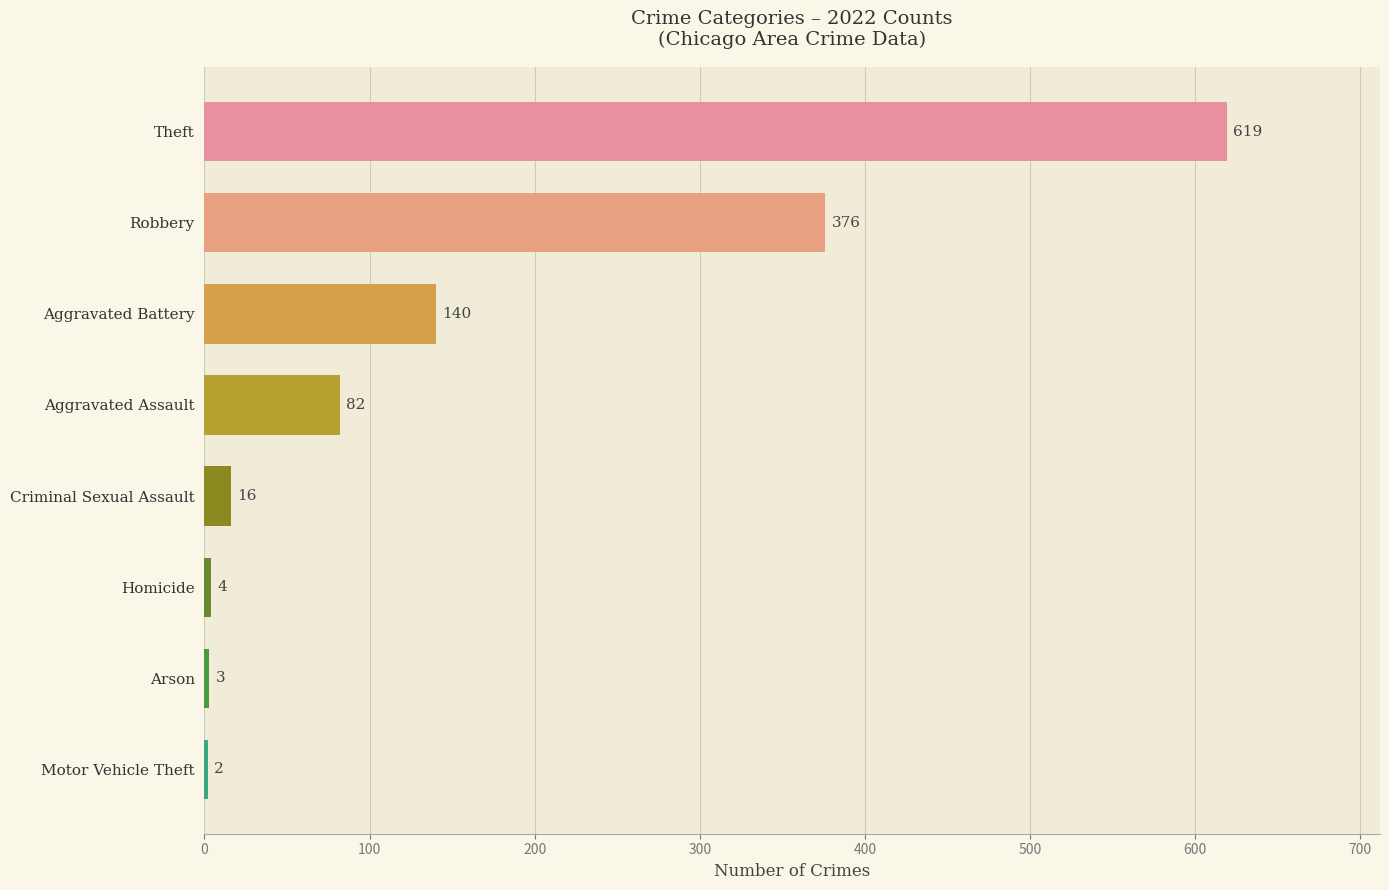

Read the value at Aggravated Assault.

82